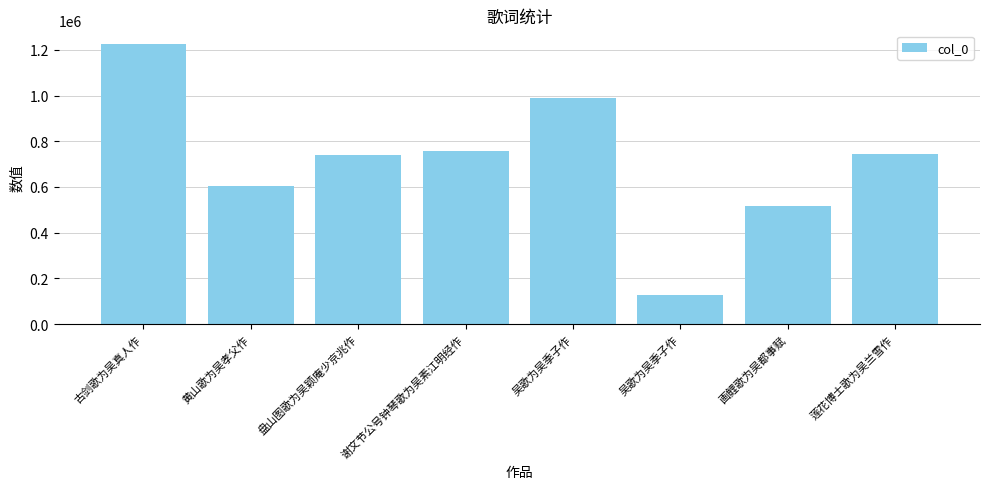

The chart shows a value of 604237 at 黄山歌为吴孝父作. True or false?

True